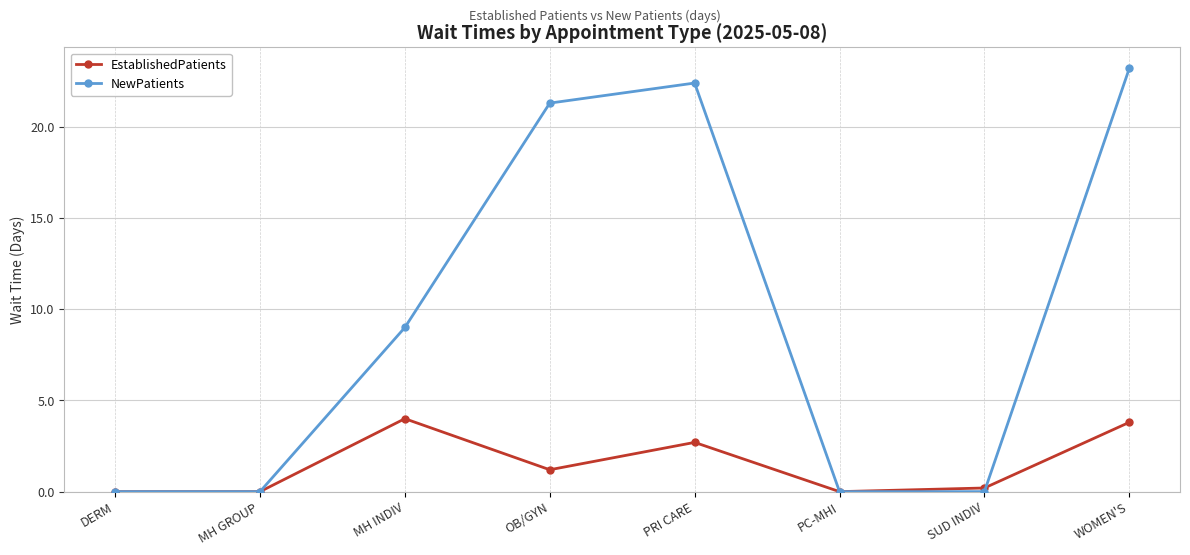

Reading left to right, what are all the values shown in this chart?

EstablishedPatients: 0.0	0.0	4.0	1.2	2.7	0.0	0.2	3.8
NewPatients: 0.0	0.0	9.0	21.3	22.4	0.0	0.0	23.2